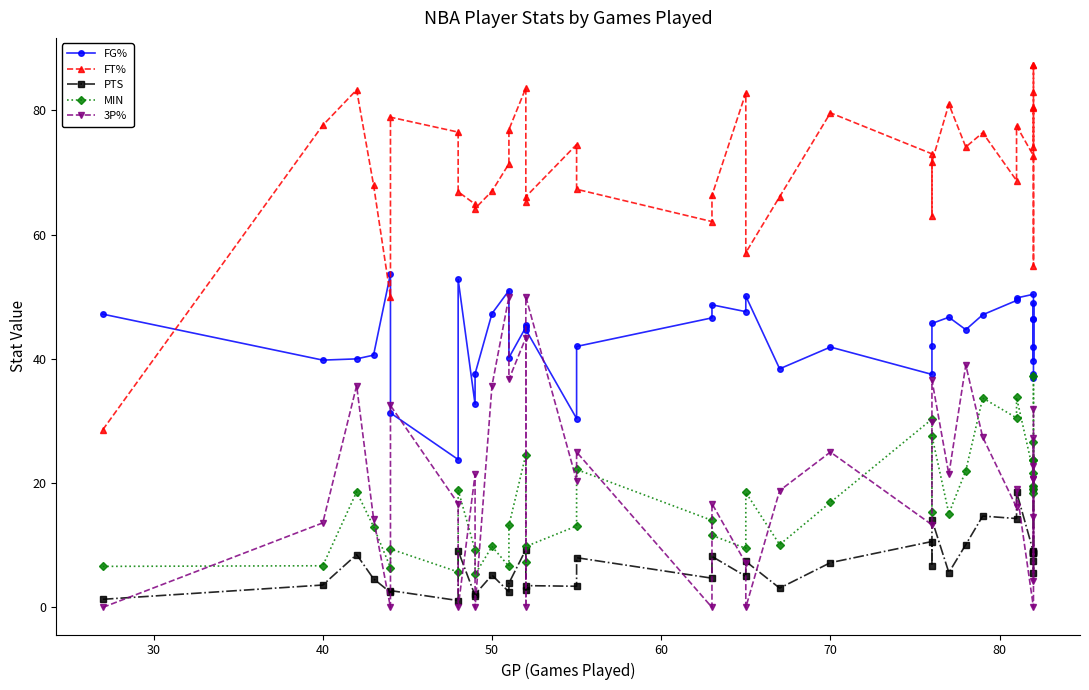

What is the lowest value of the FT% series?

28.6